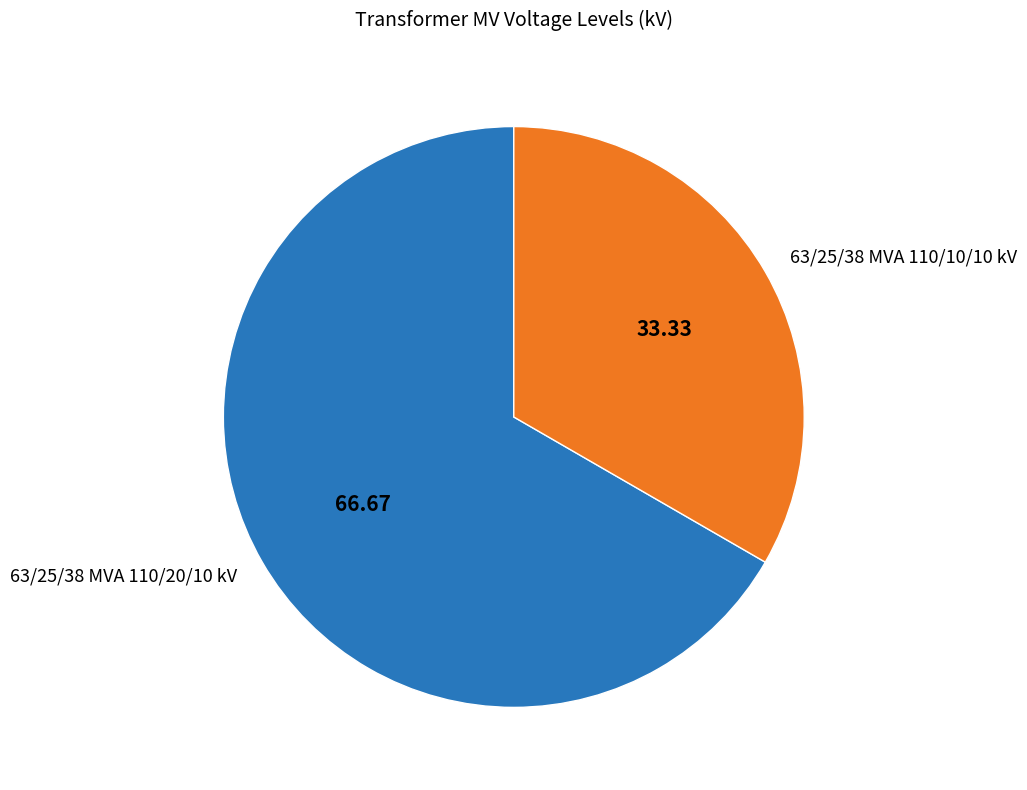

Does any single category account for the majority?

Yes